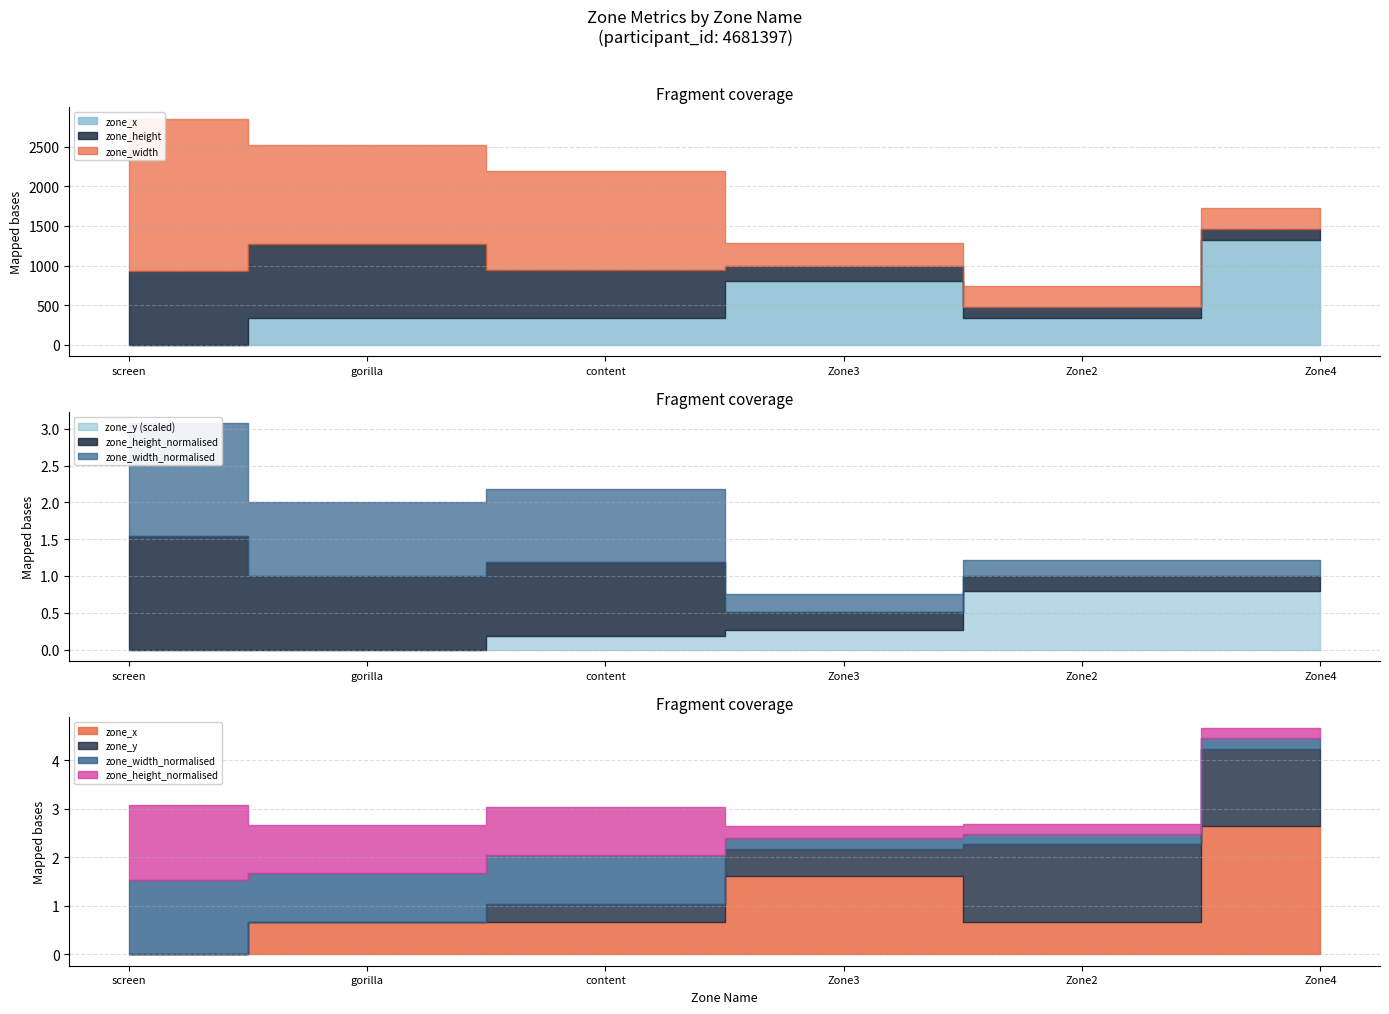

What is the label of the 2nd point from the left?

gorilla